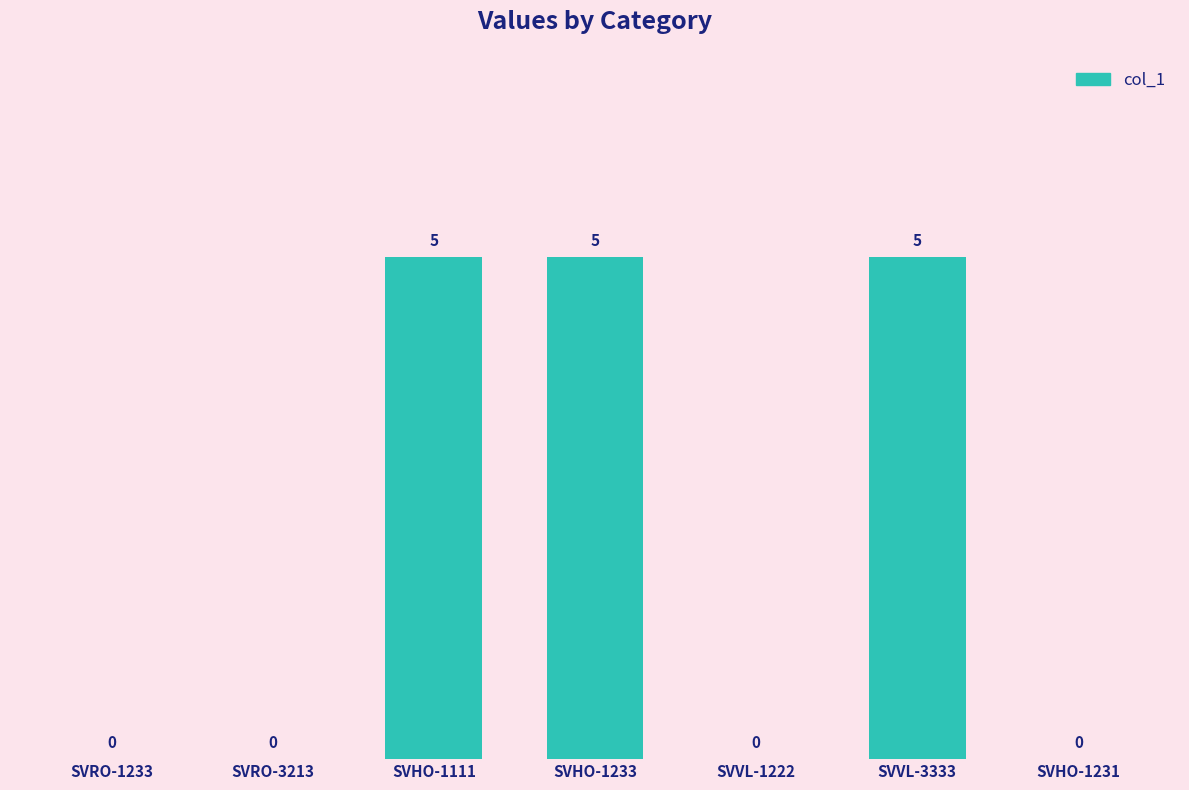

How many data points are above 0?

3